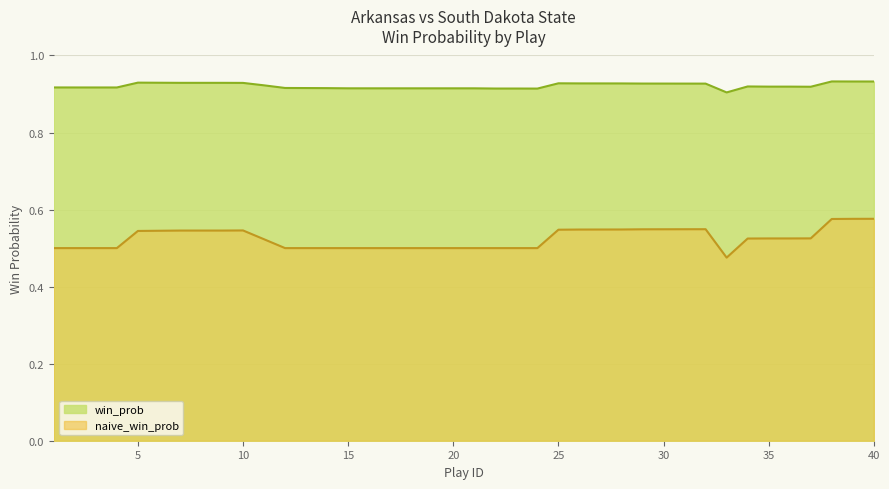

The value at 39 is 0.6. True or false?

False